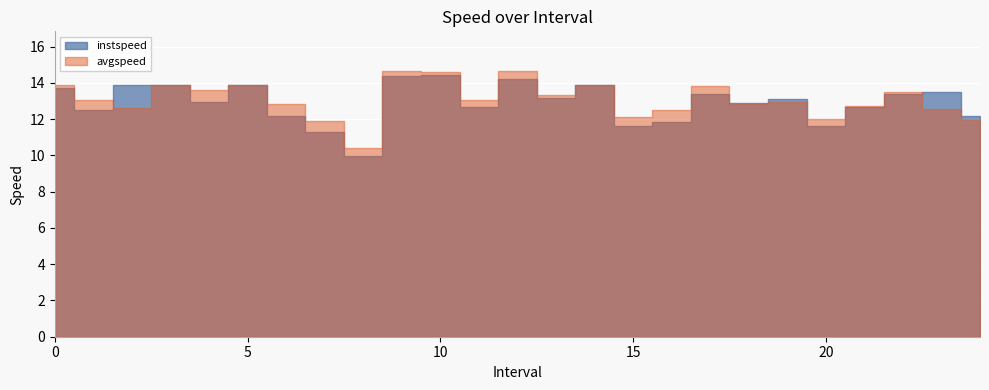

Which series has the largest range (max minus min)?

instspeed